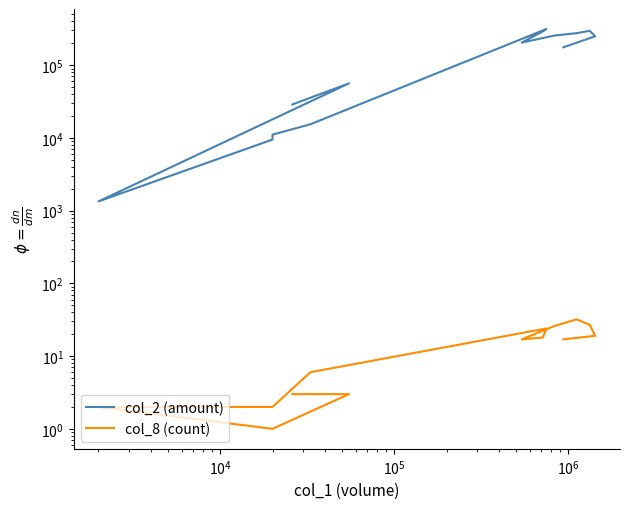

How many interior local valleys does the col_2 (amount) series have?

2